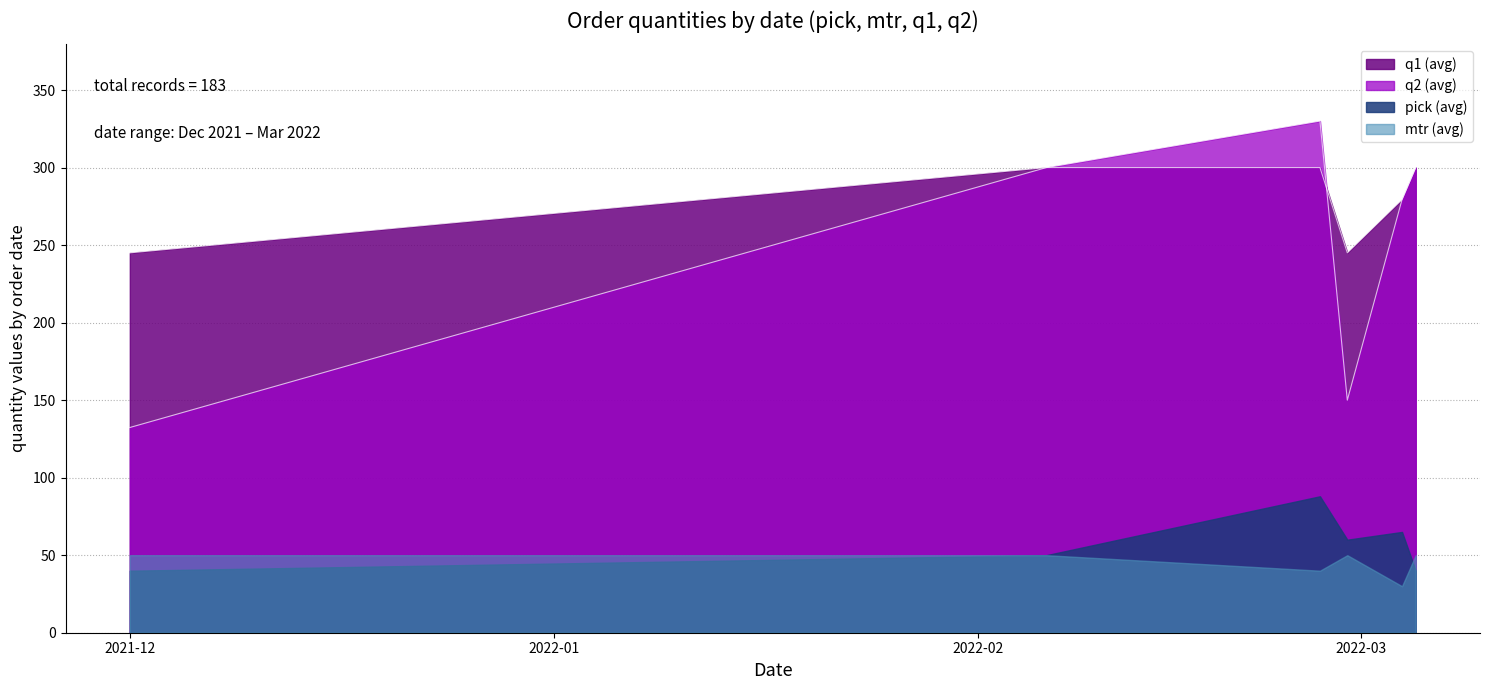

What is the highest value of the pick (avg) series?

88.0